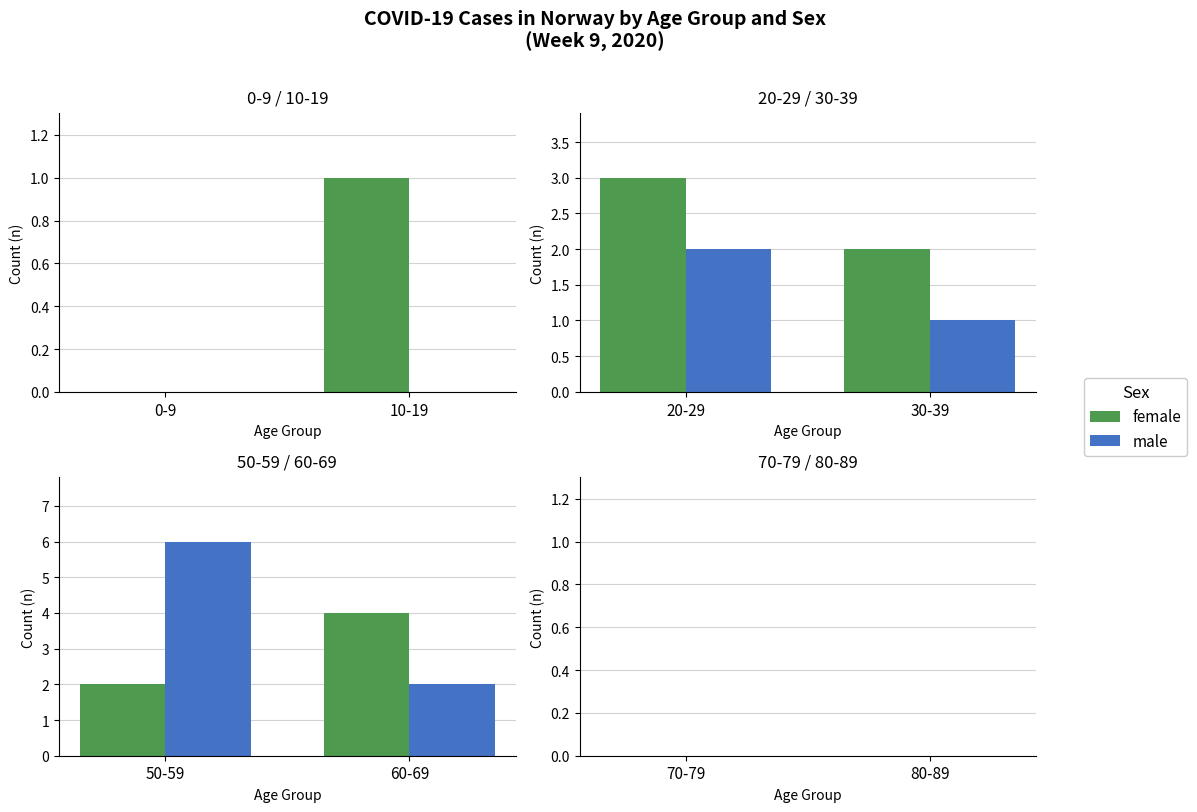

What is the sum of all male values?

11